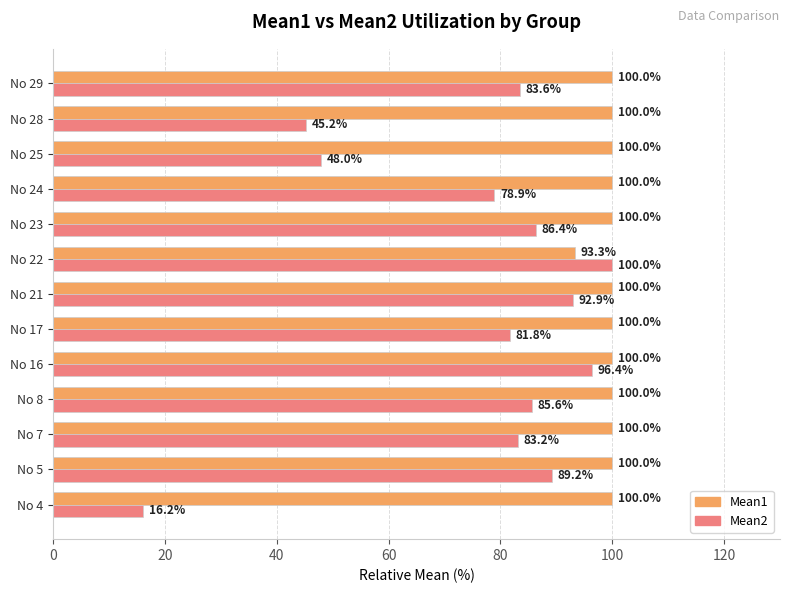

Which series changed the most between No 16 and No 28?

Mean2